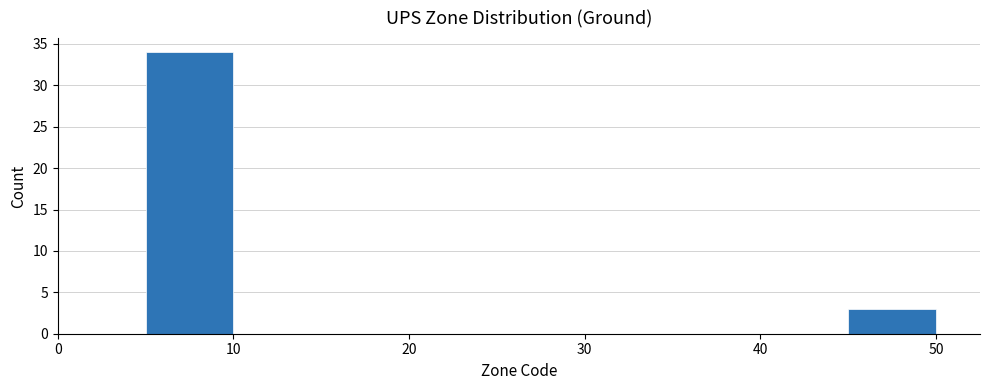

Reading left to right, list every bar in this chart as the range it spans on the x-axis followed by its height. The values are not printed on the chart, so give them approximately, as read against the axis.

0 to 5: 0
5 to 10: 34
10 to 15: 0
15 to 20: 0
20 to 25: 0
25 to 30: 0
30 to 35: 0
35 to 40: 0
40 to 45: 0
45 to 50: 3